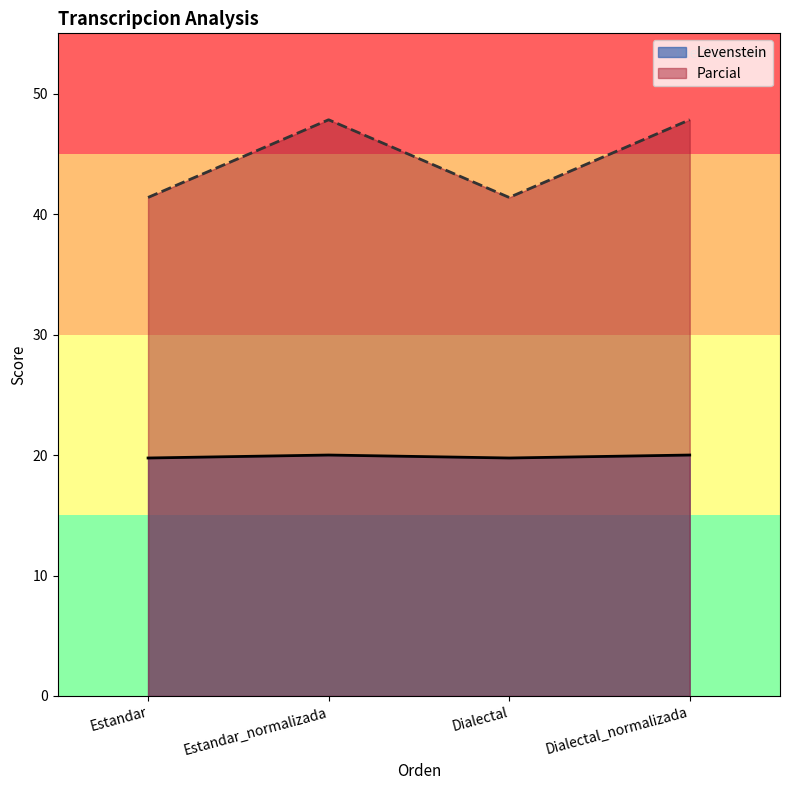

True or false: Parcial and Levenstein cross at least once.

False